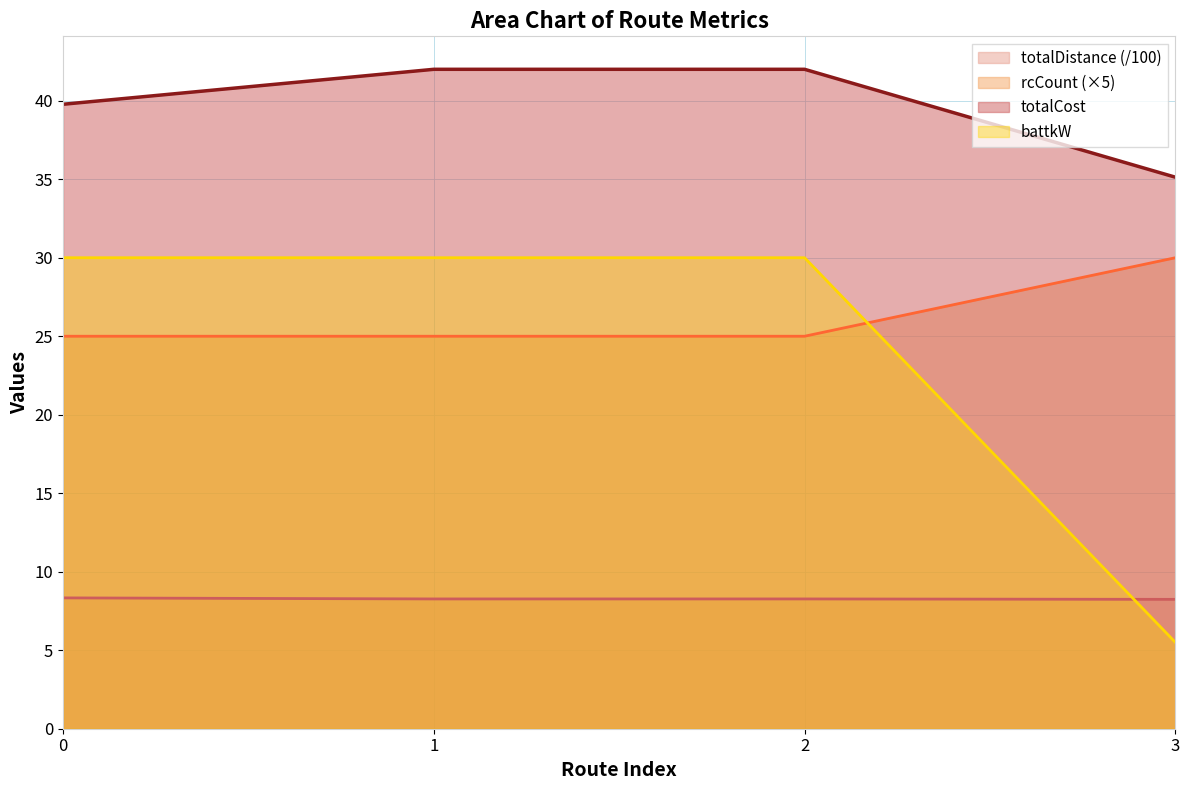

Reading left to right, list all the values displayed in this chart.

totalCost: 0=39.8	1=42.0	2=42.0	3=35.1
totalDistance: 0=8.3	1=8.3	2=8.3	3=8.2
battkW: 0=25.0	1=25.0	2=25.0	3=30.0
rcCount: 0=30.0	1=30.0	2=30.0	3=5.5